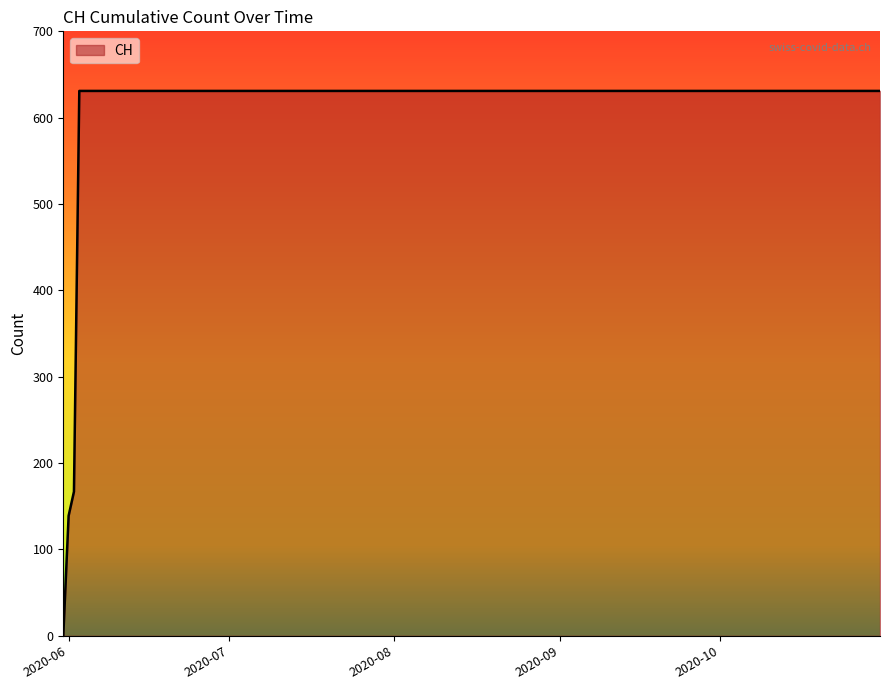

Reading left to right, transcribe all the data shown in this chart.

0	139	167	631	631	631	631	631	631	631	631	631	631	631	631	631	631	631	631	631